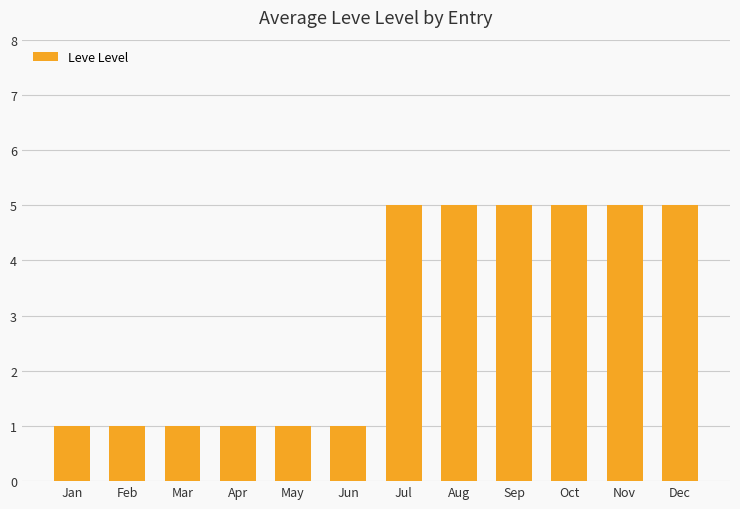

How many data points does each series have?

12